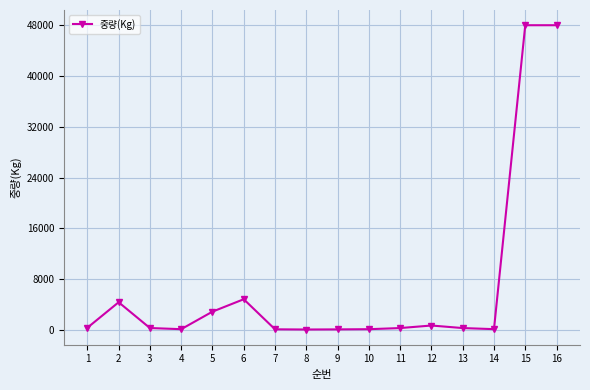

What value does the data have at 6?

4848